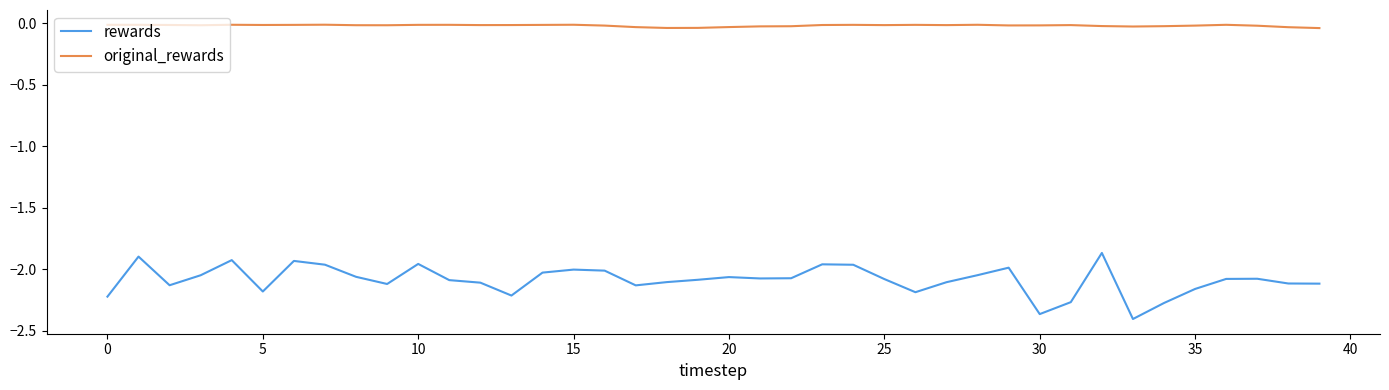

Which series has the largest total across all categories?

original_rewards